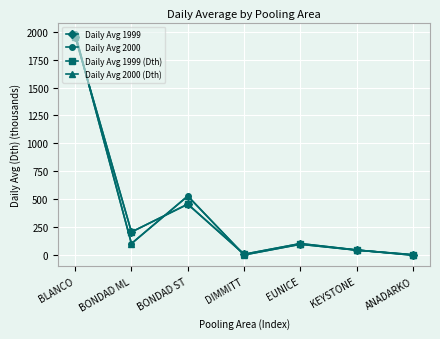

Which series has the largest total across all categories?

Daily Avg 1999